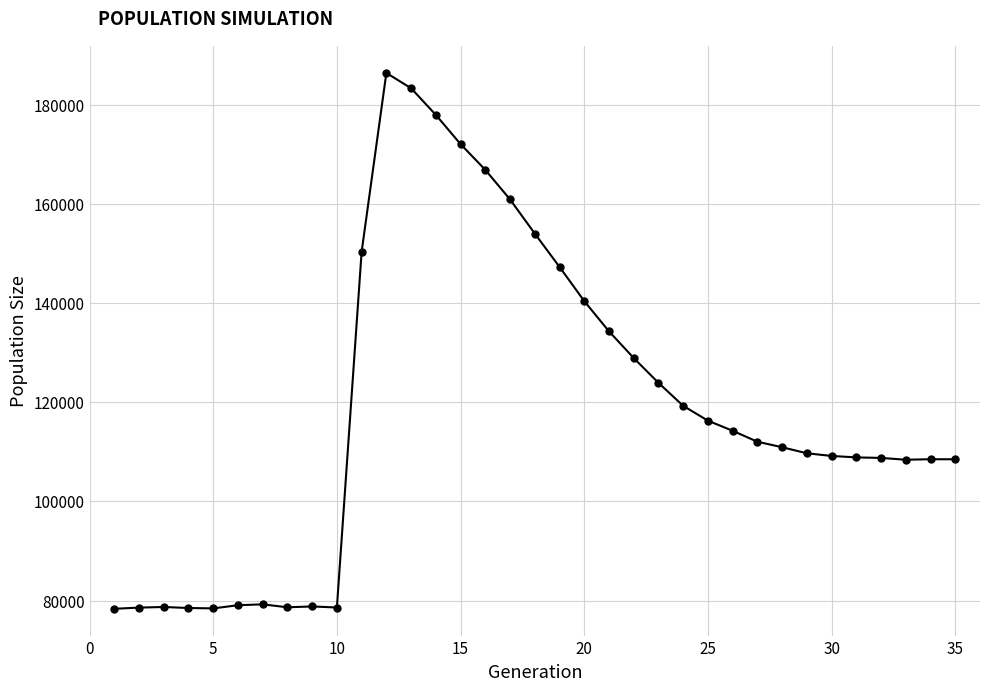

True or false: there are more than 0 points higher than both neighbors.

True